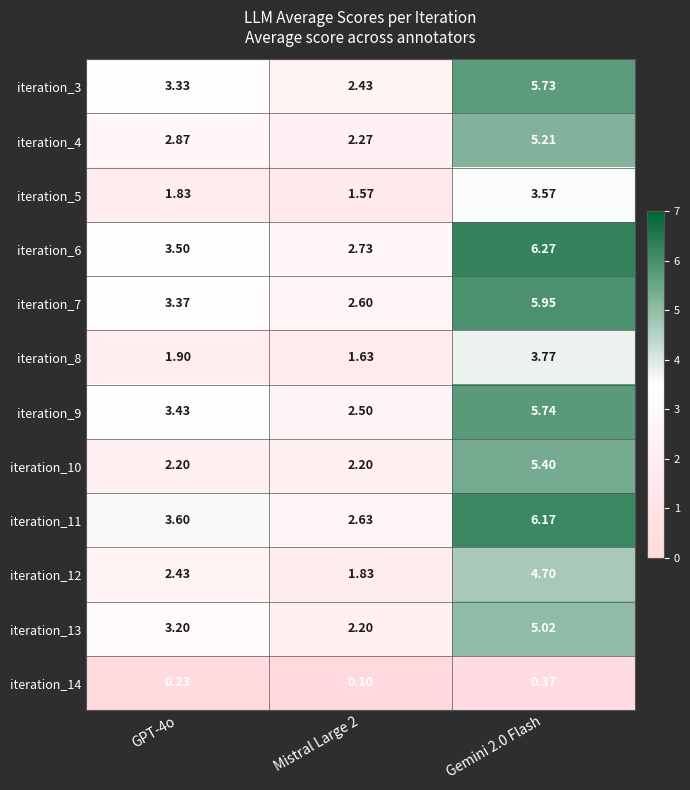

Is the value of iteration_5 at Mistral Large 2 greater than the value of iteration_10 at Mistral Large 2?

No